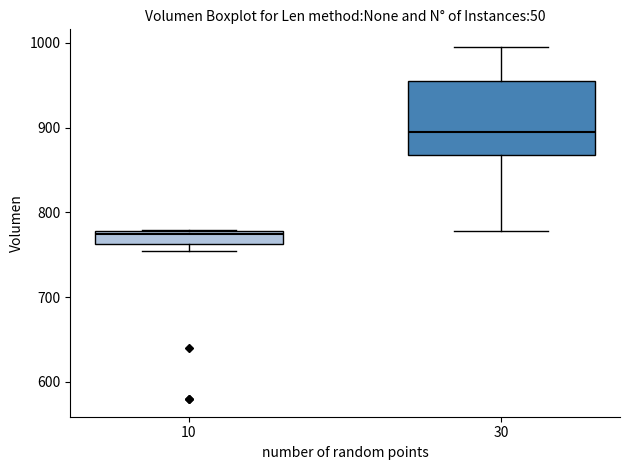

Which box's median line is the highest?

30